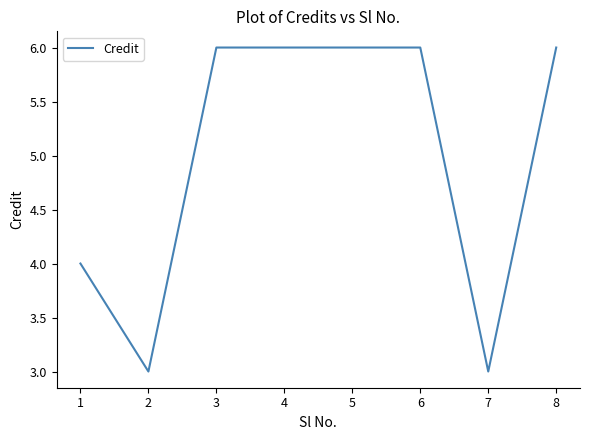

Where is the data nearest to the value 4?

1